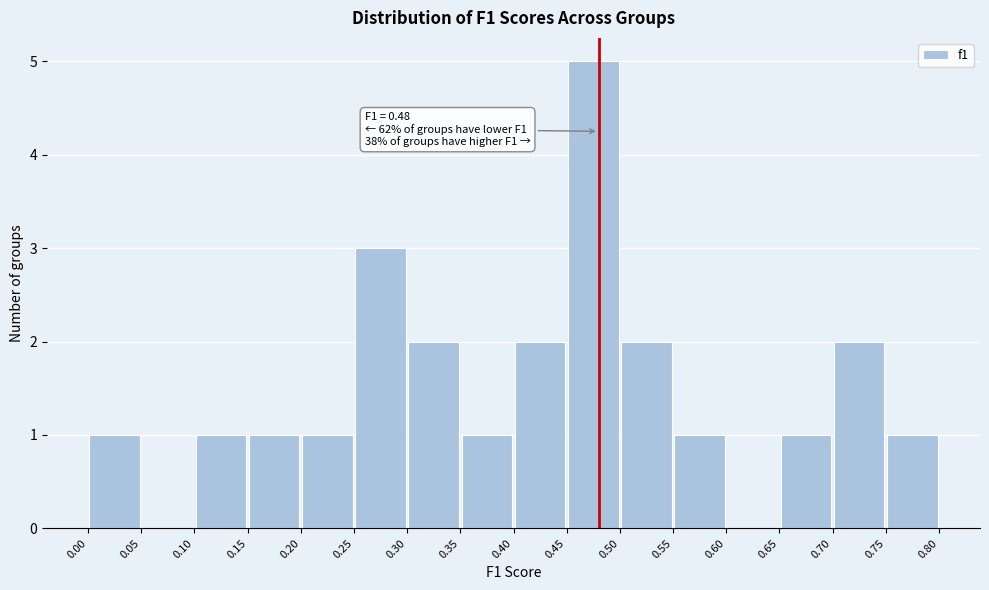

Over which range of the x-axis is the bar tallest?

0.45 to 0.50